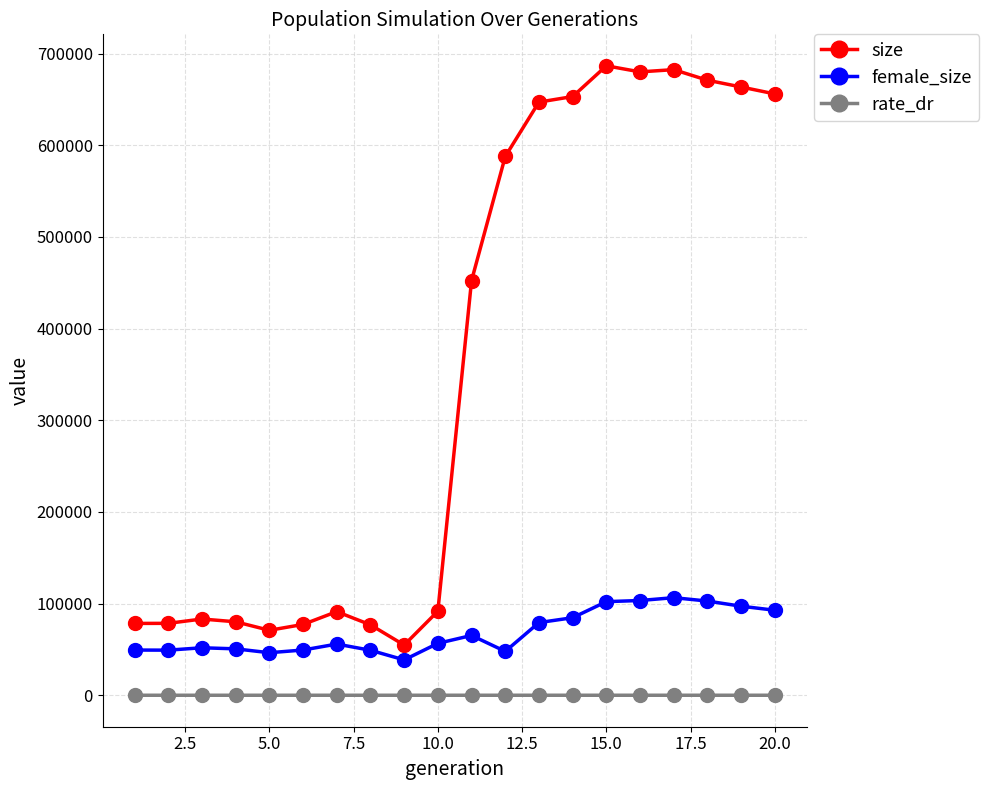

Which series has the largest total across all categories?

size